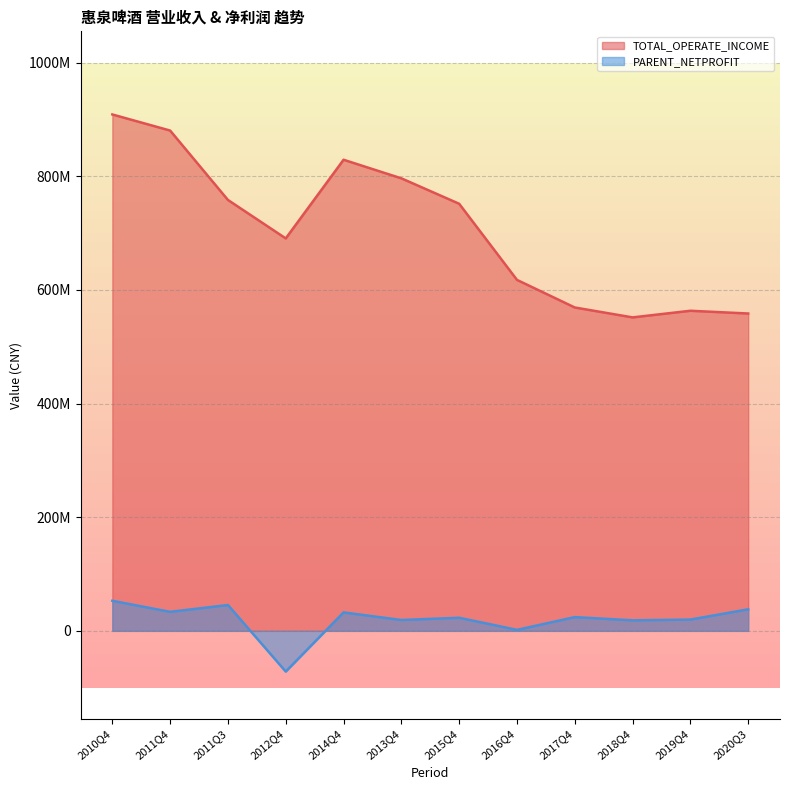

True or false: TOTAL_OPERATE_INCOME has more than 1 points higher than both neighbors.

True